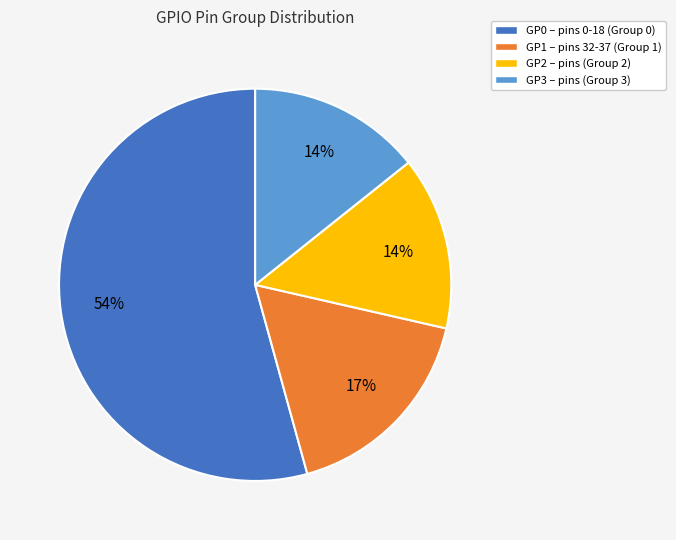

To the nearest percent, what portion does GP1 represent?

17%